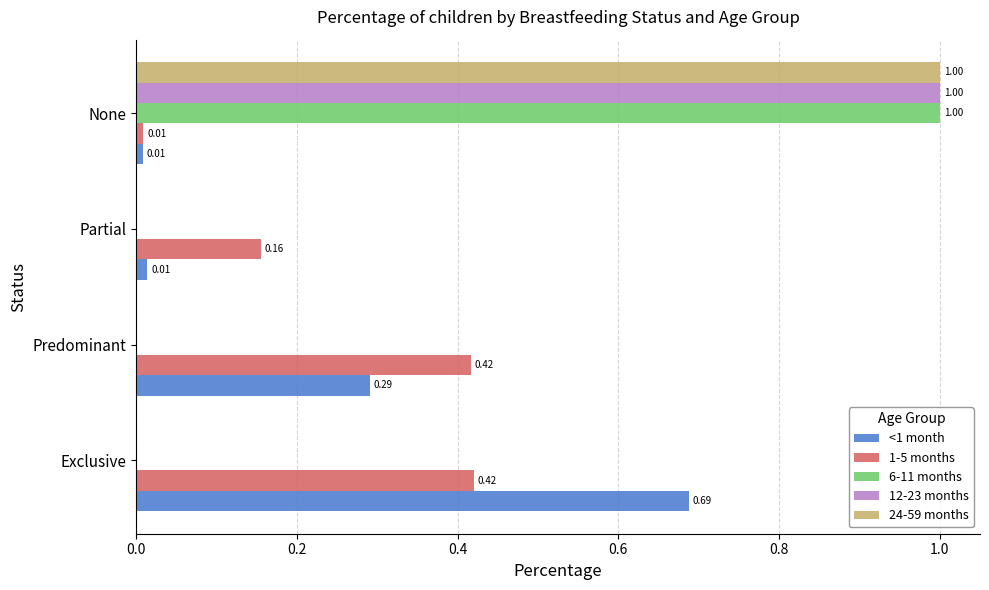

What is the sum of all 1-5 months values?

1.0